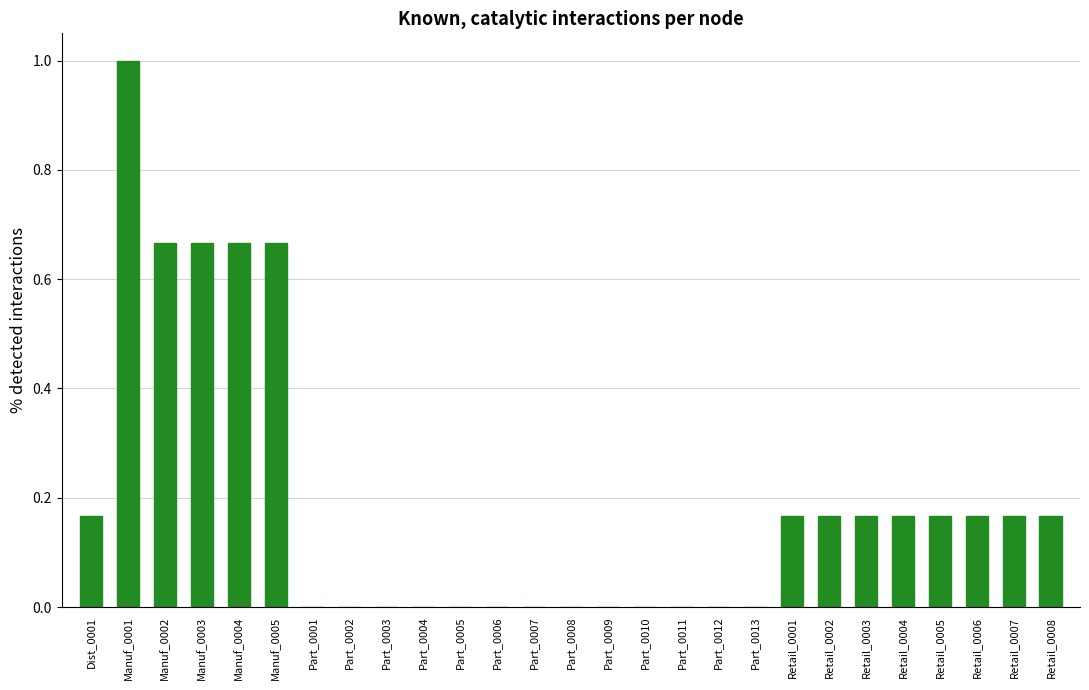

What is the greatest value displayed?

1.0